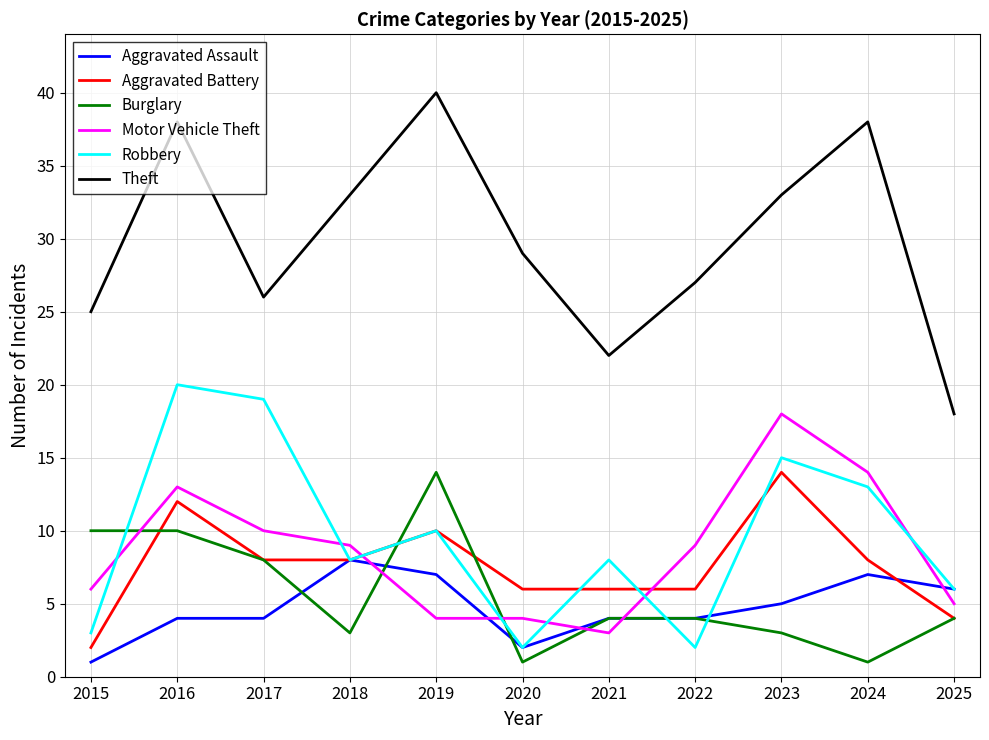

Is it true that Burglary equals 10 at 2015?

True